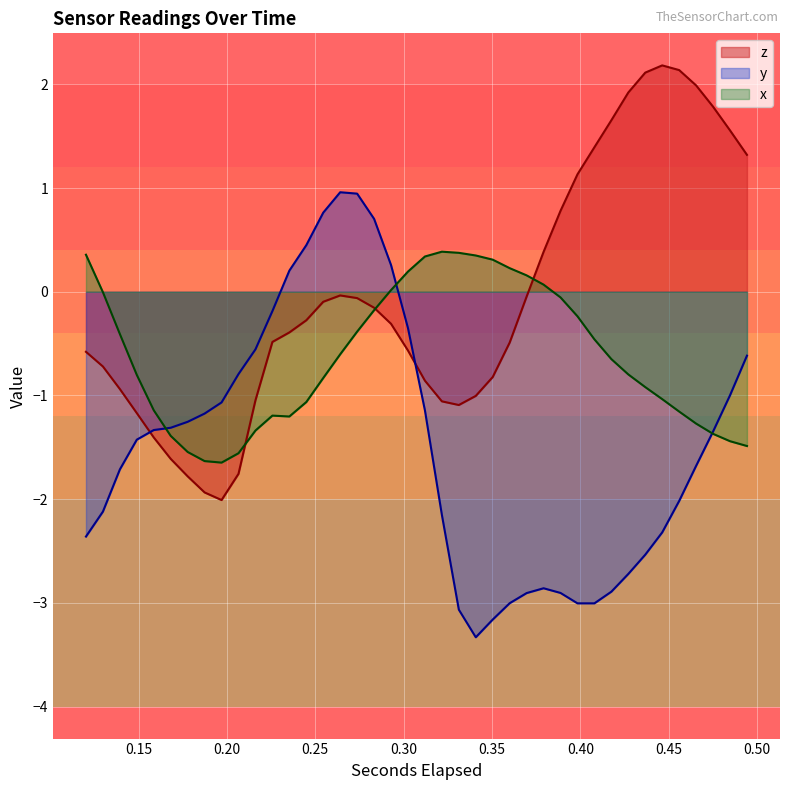

What is the value of the y point at the 15th from the left?

0.8